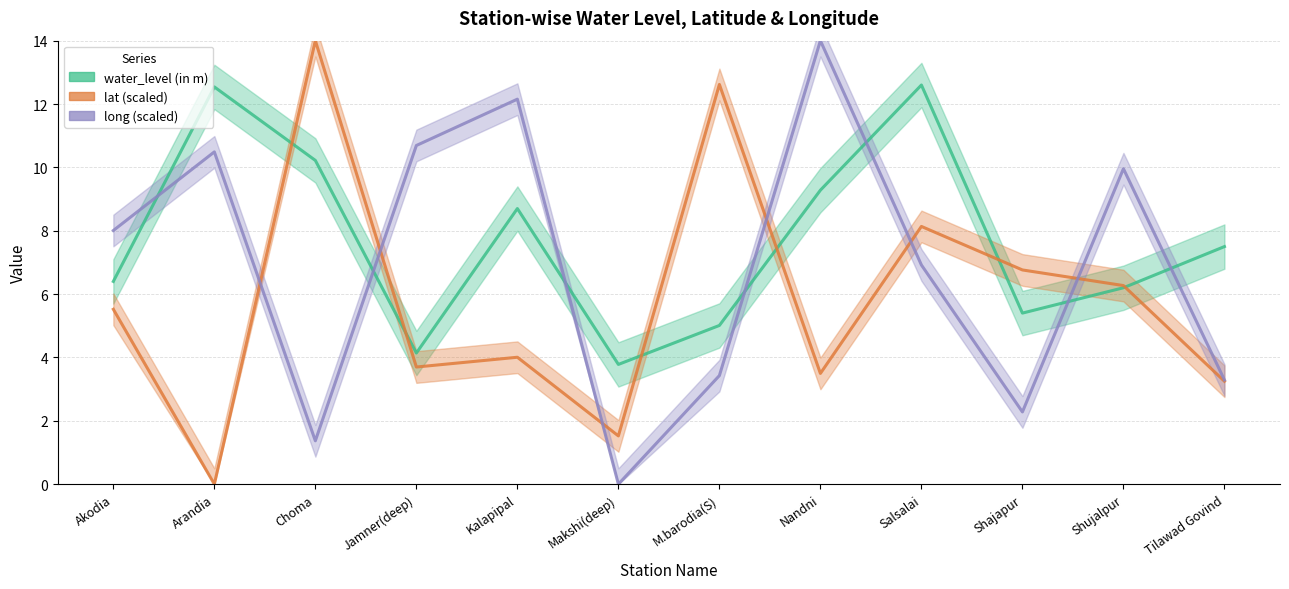

Does the chart display data point markers on the line(s)?

No